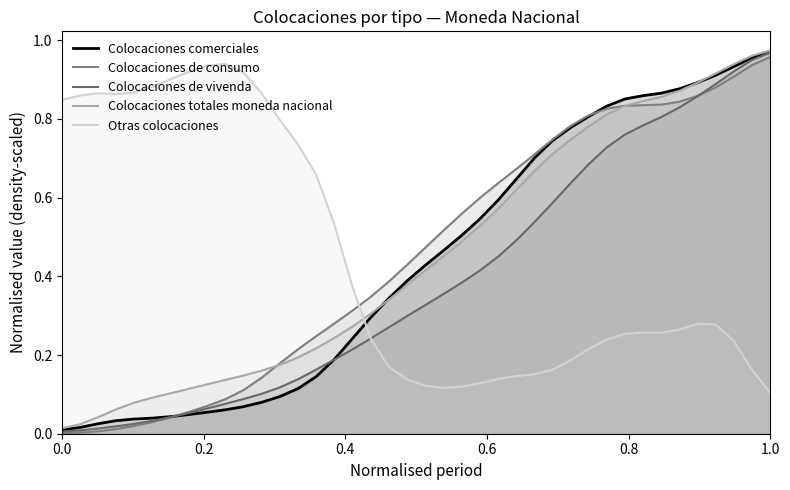

How many times do Otras colocaciones and Colocaciones de consumo cross each other?

1